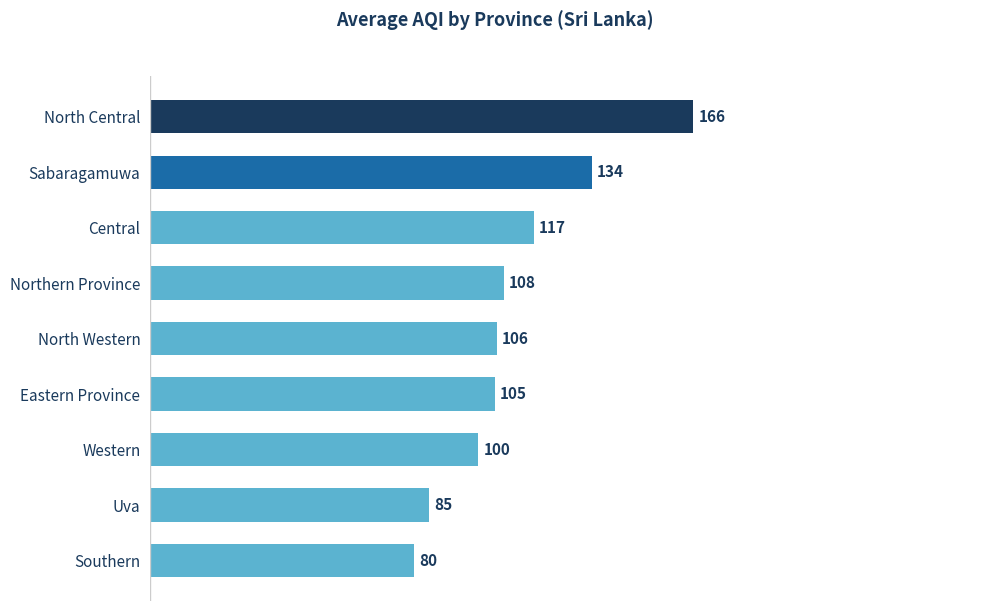

What is the minimum value shown in the chart?

80.5